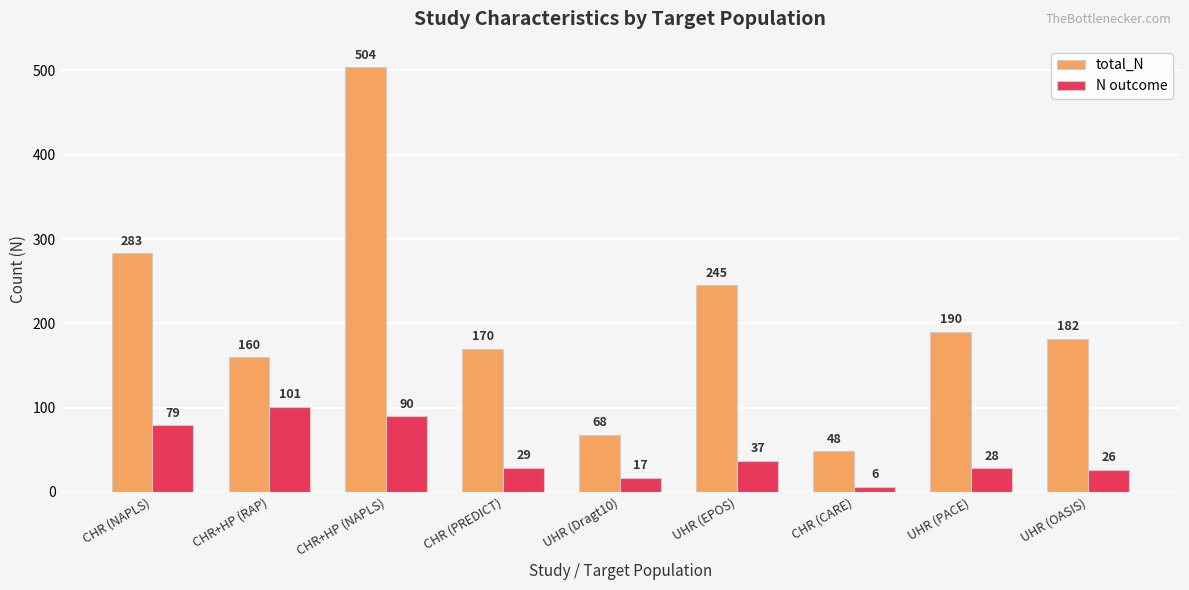

At which category does the chart reach its minimum across all series?

CHR (CARE)